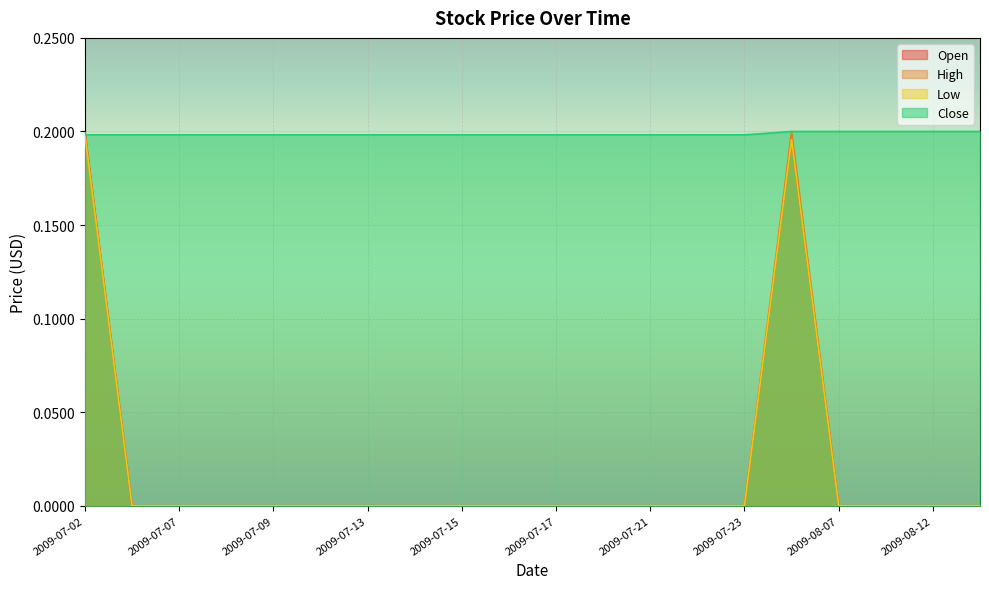

How many categories are shown in the chart?

20